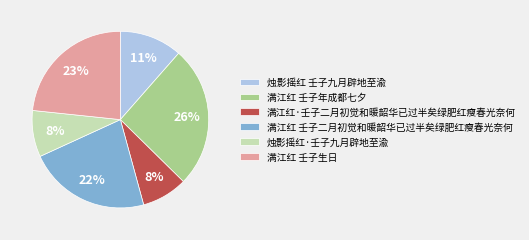

Is there a majority slice in this chart?

No